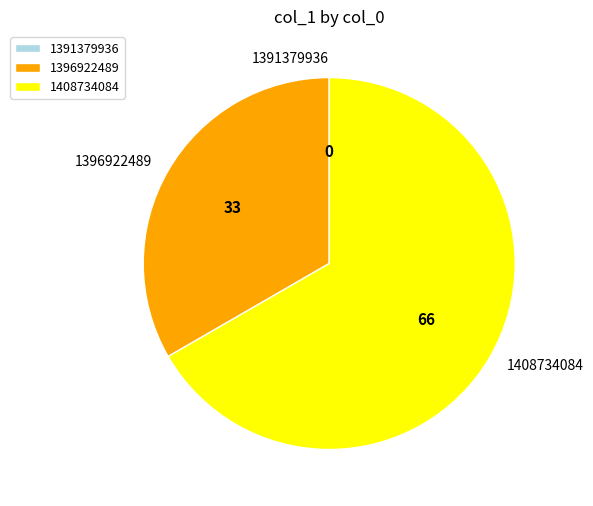

Does any single category account for the majority?

Yes